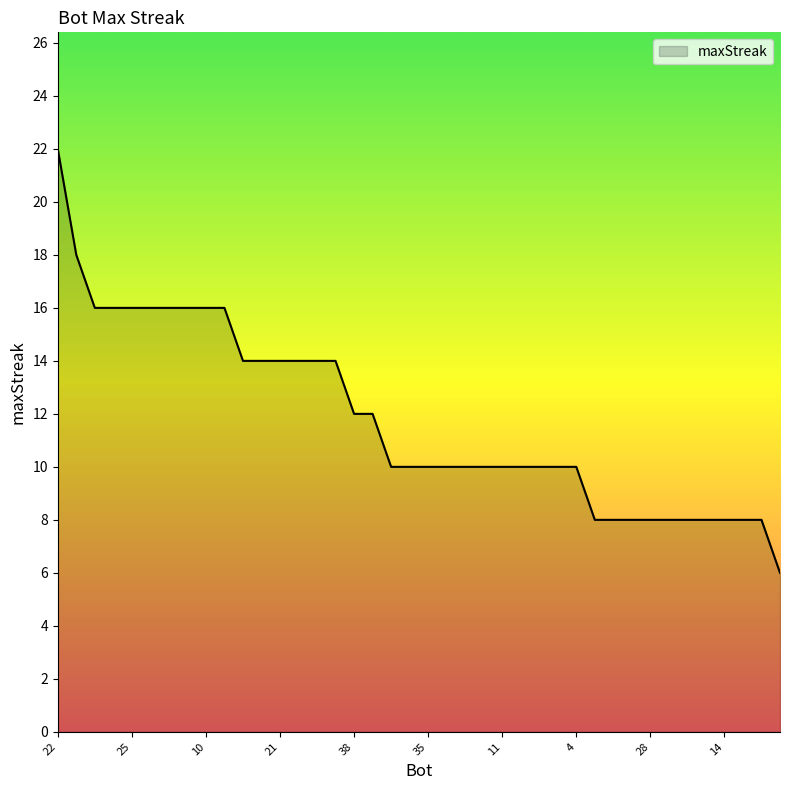

What is the minimum value shown in the chart?

6